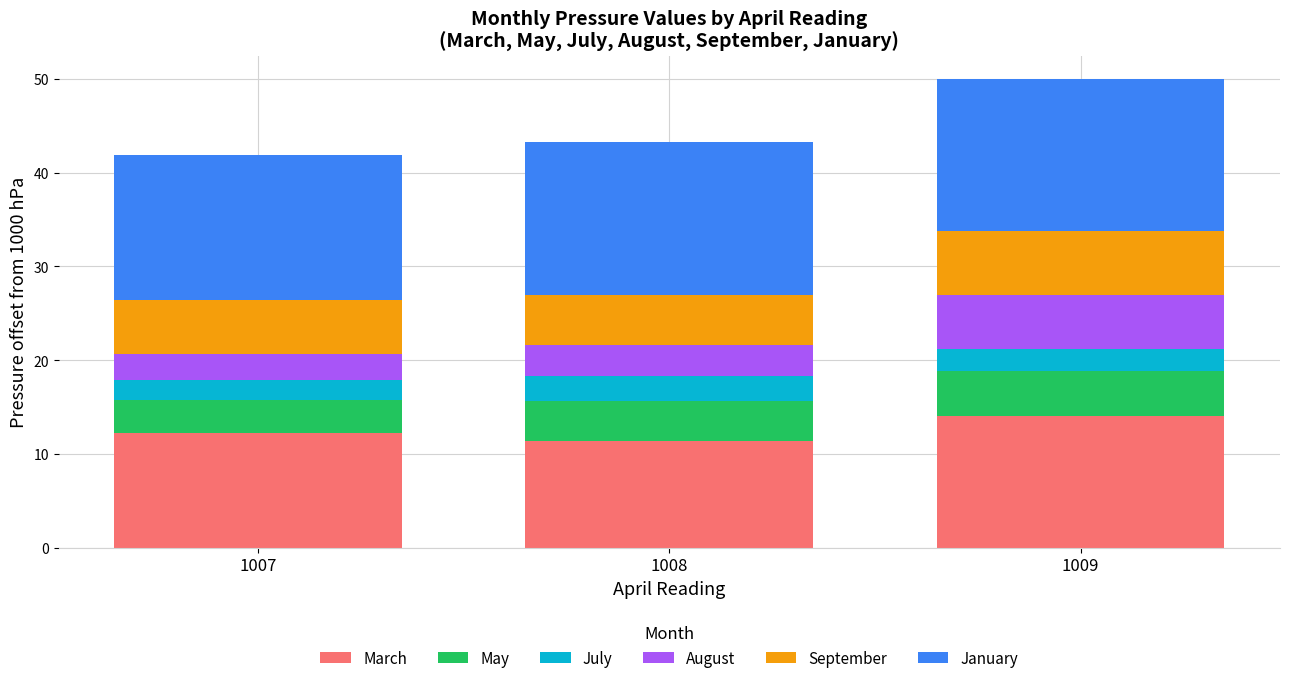

How many bars are there in total?

18